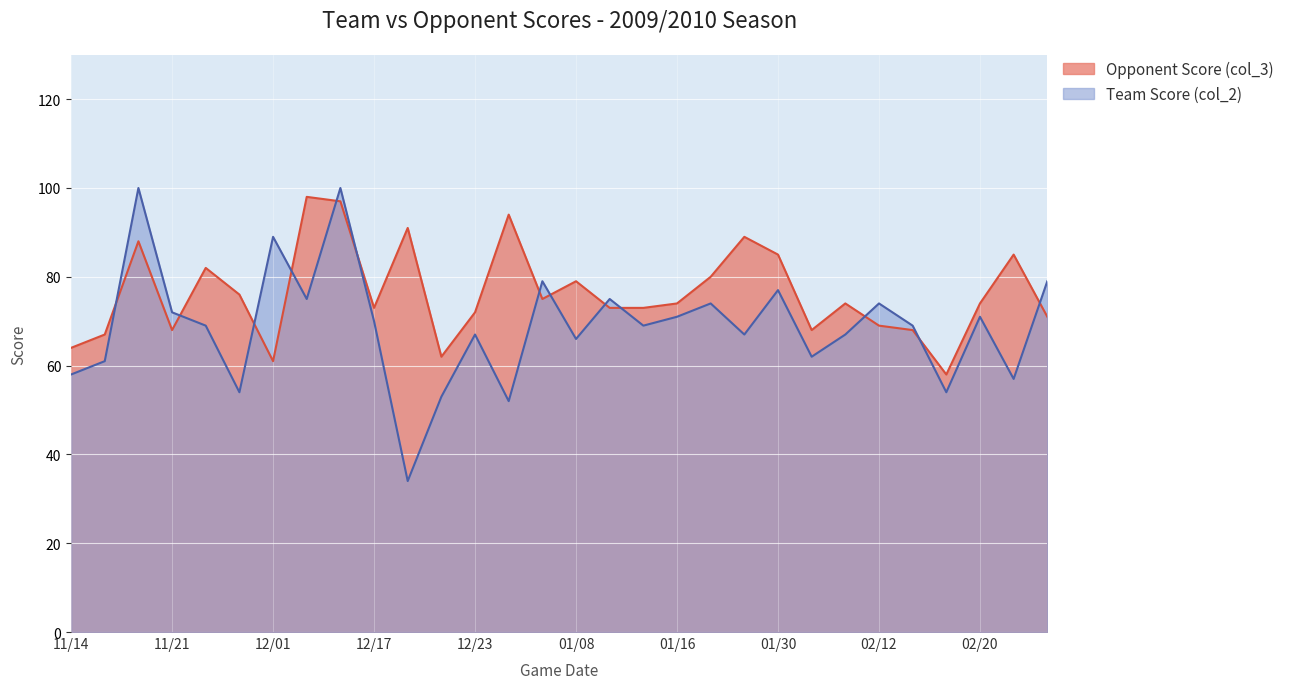

Between which two adjacent categories do Opponent Score (col_3) and Team Score (col_2) first intersect?

11/16 and 11/17